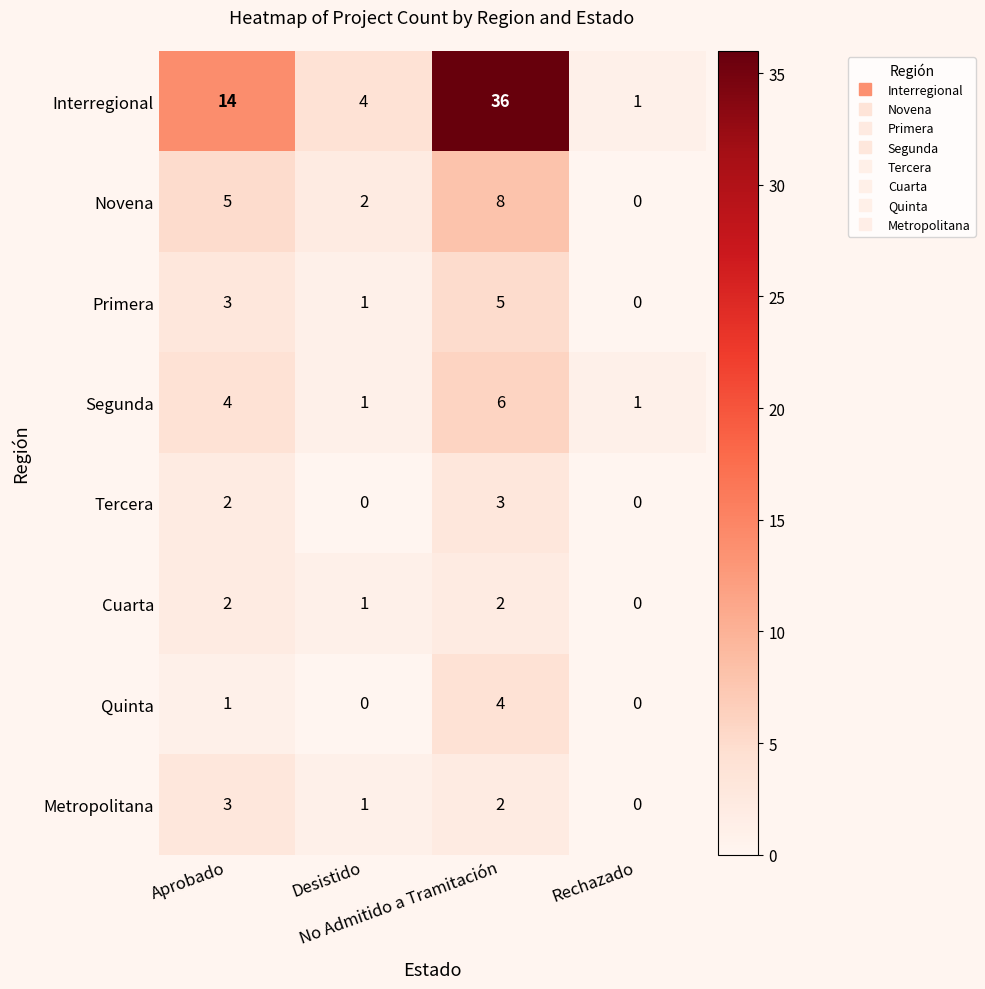

How many Novena values are between 2 and 8?

3